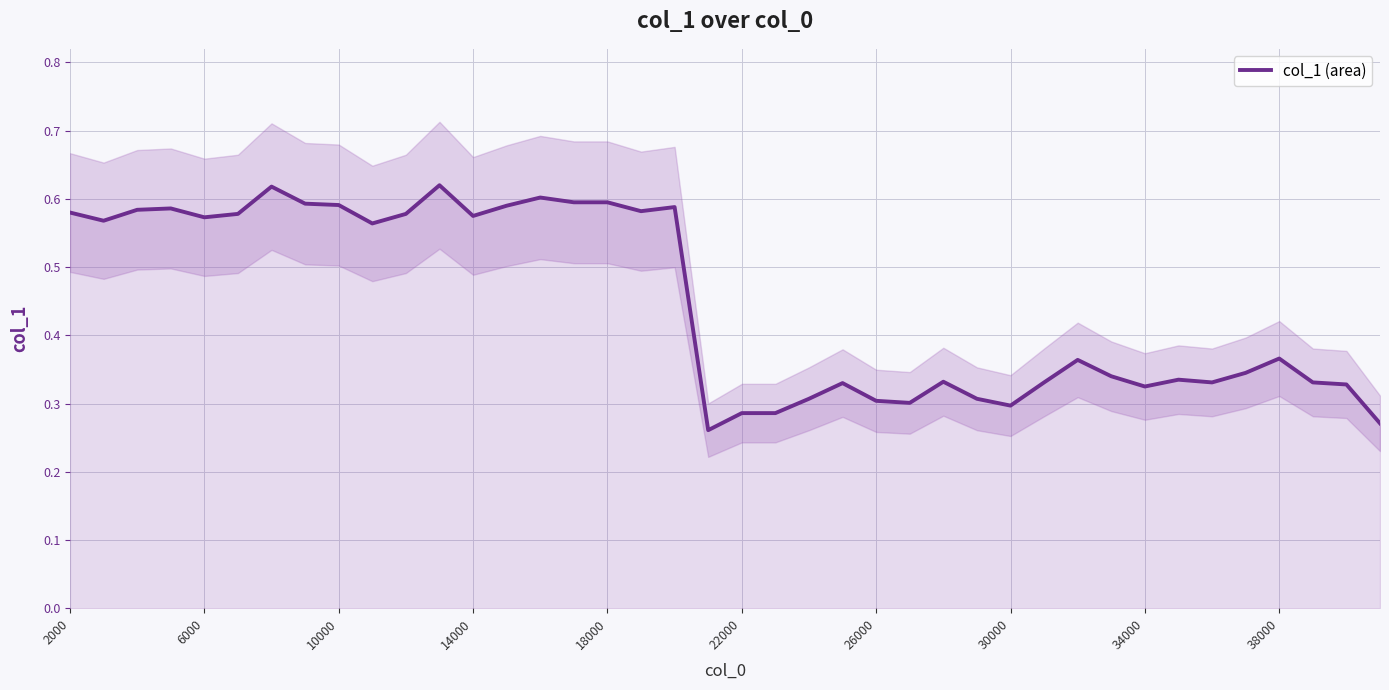

Count the number of data series in this chart.

1